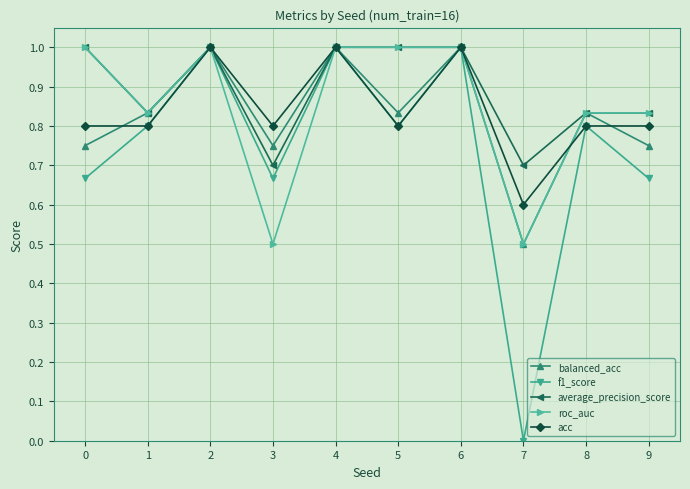

In balanced_acc, how many points are lower than both neighbors (excluding endpoints)?

3